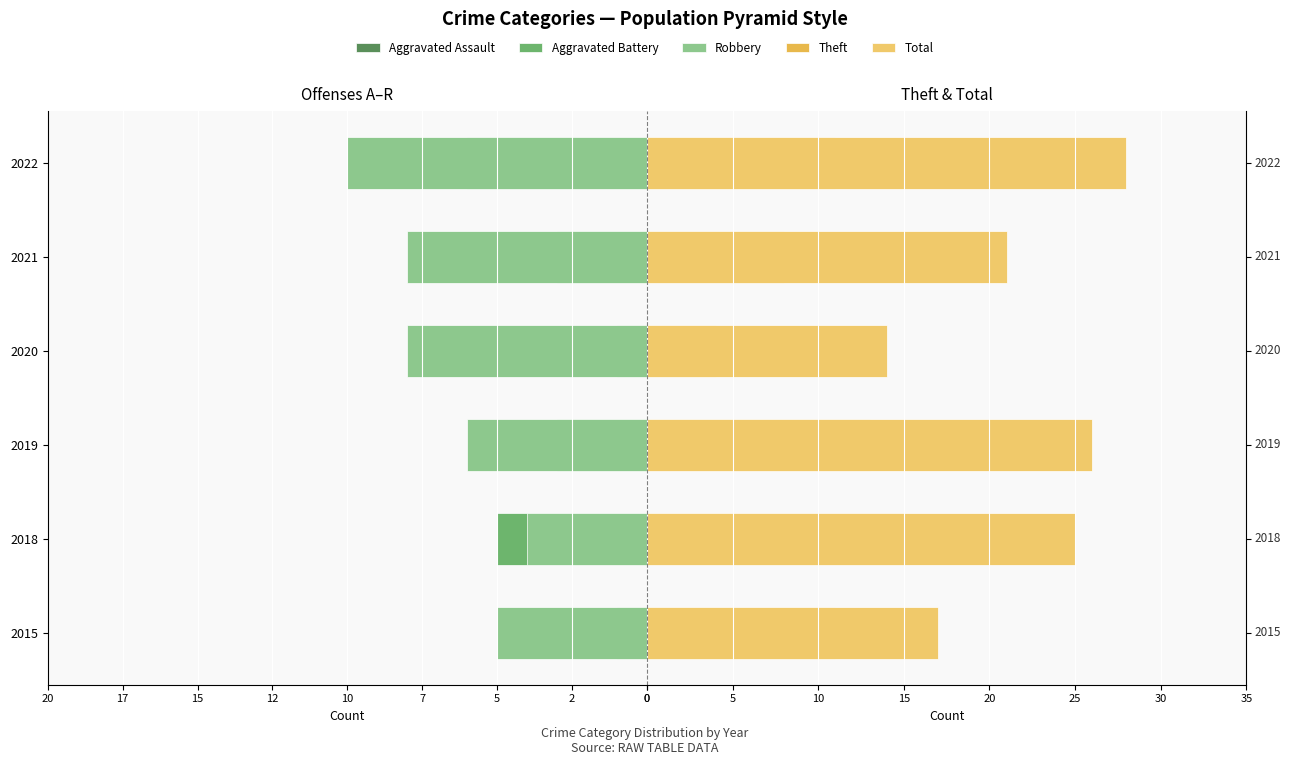

How many Aggravated Assault values are between -1 and 0?

5